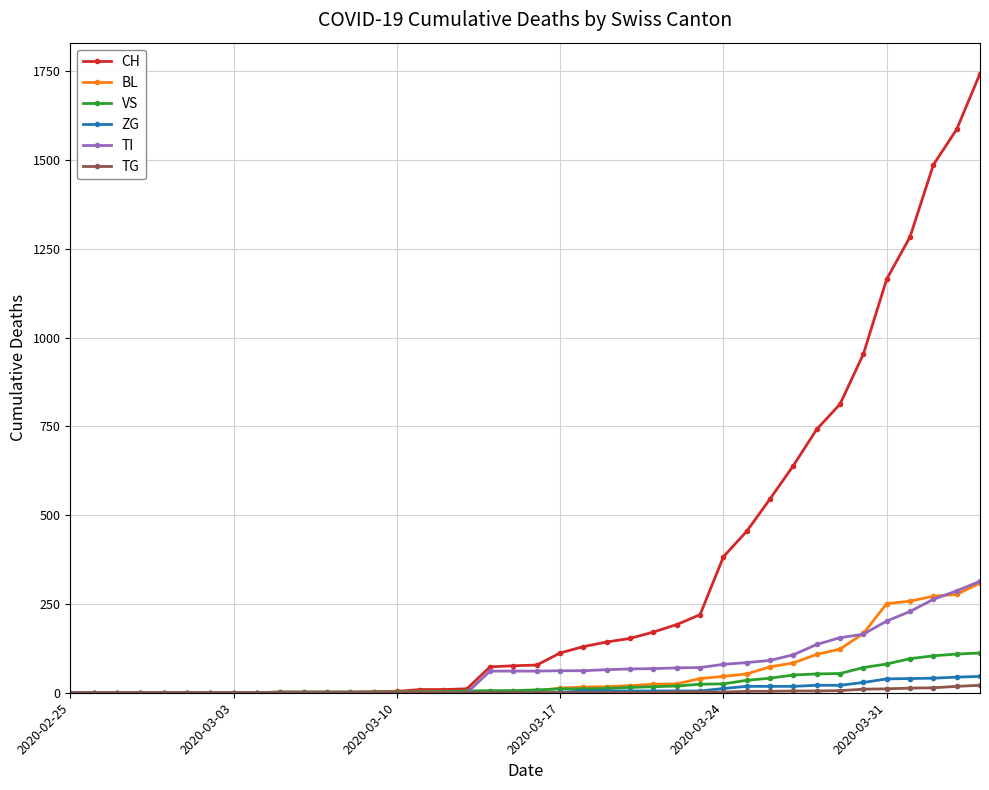

How many categories are shown in the chart?

40